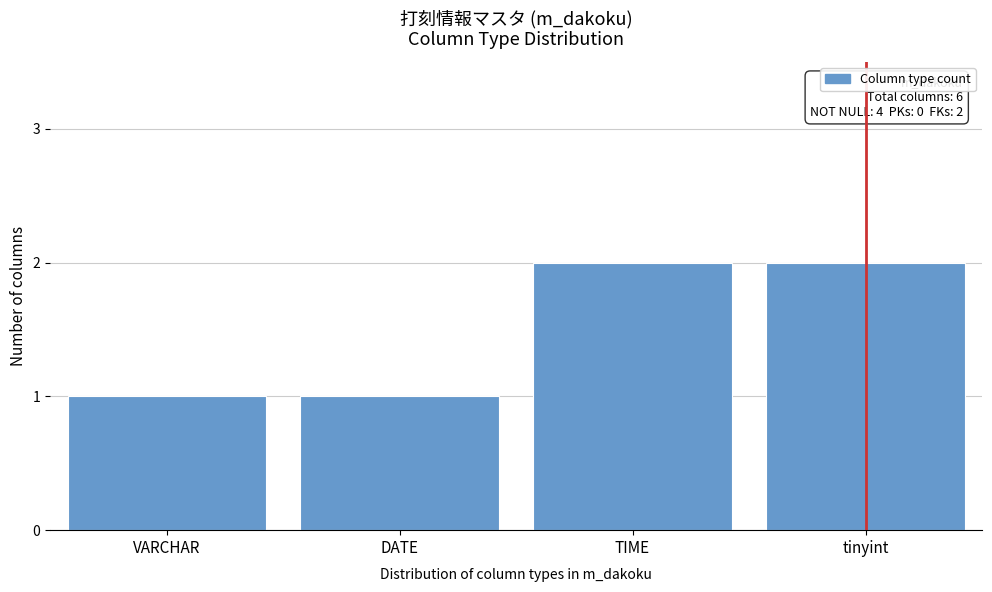

Reading right to left, transcribe all the data shown in this chart.

2	2	1	1